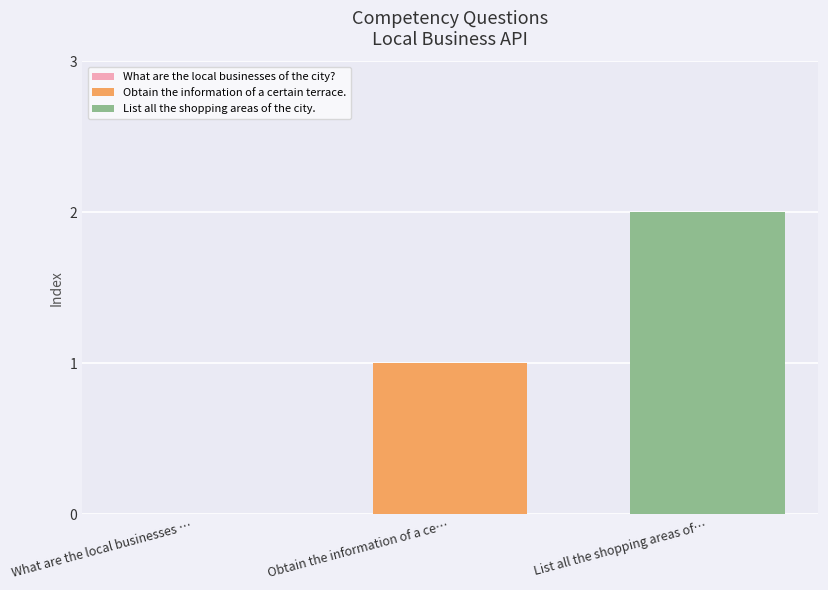

List the series in order of their peak value, highest first.

List all the shopping areas of the city., Obtain the information of a certain terrace.